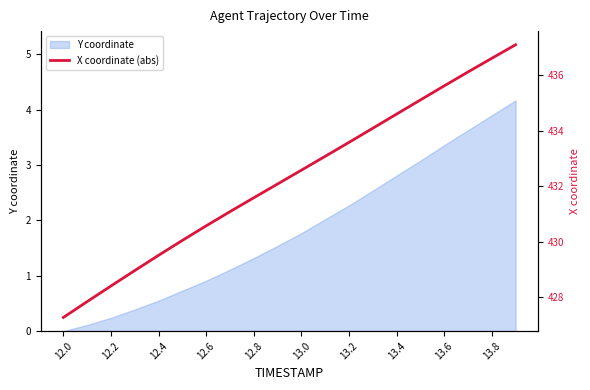

Reading right to left, what are all the values shown in this chart?

437.1	436.6	436.1	435.6	435.1	434.6	434.1	433.6	433.1	432.6	432.1	431.6	431.1	430.6	430.1	429.5	429.0	428.4	427.8	427.3